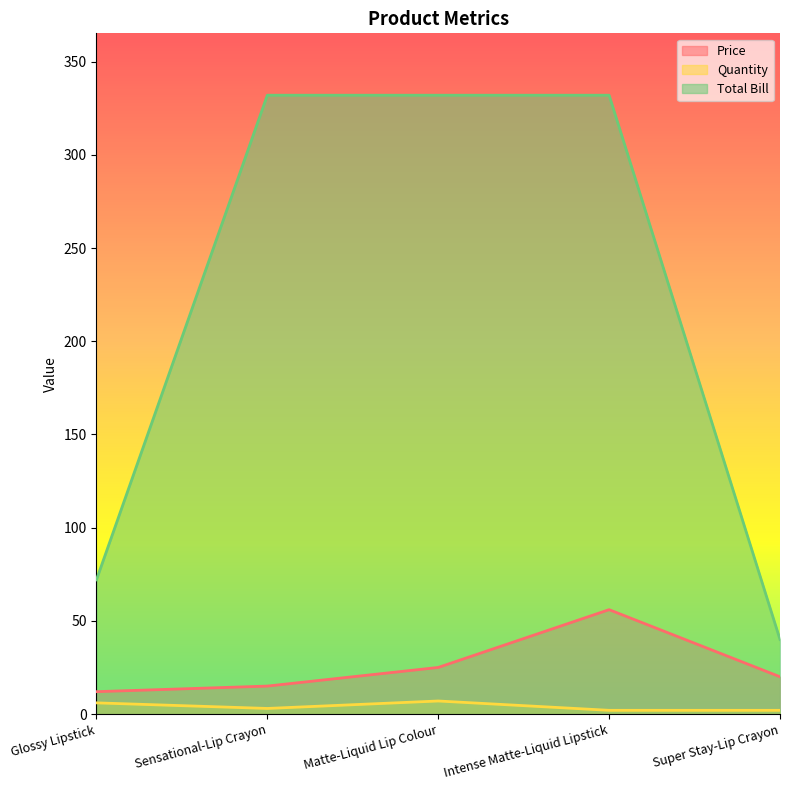

What position from the right is Matte-Liquid Lip Colour?

3